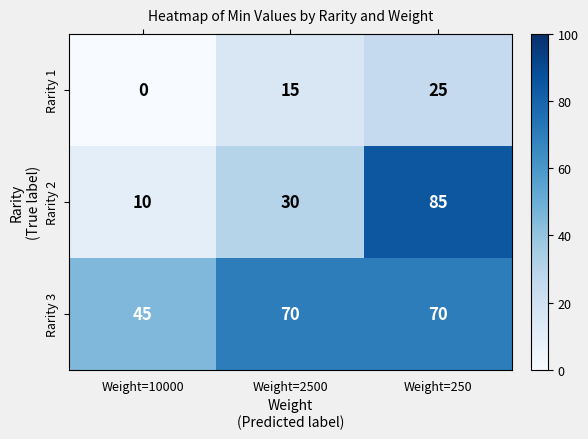

What value does the Rarity 2 series have at Weight=10000, to the nearest 5?

10